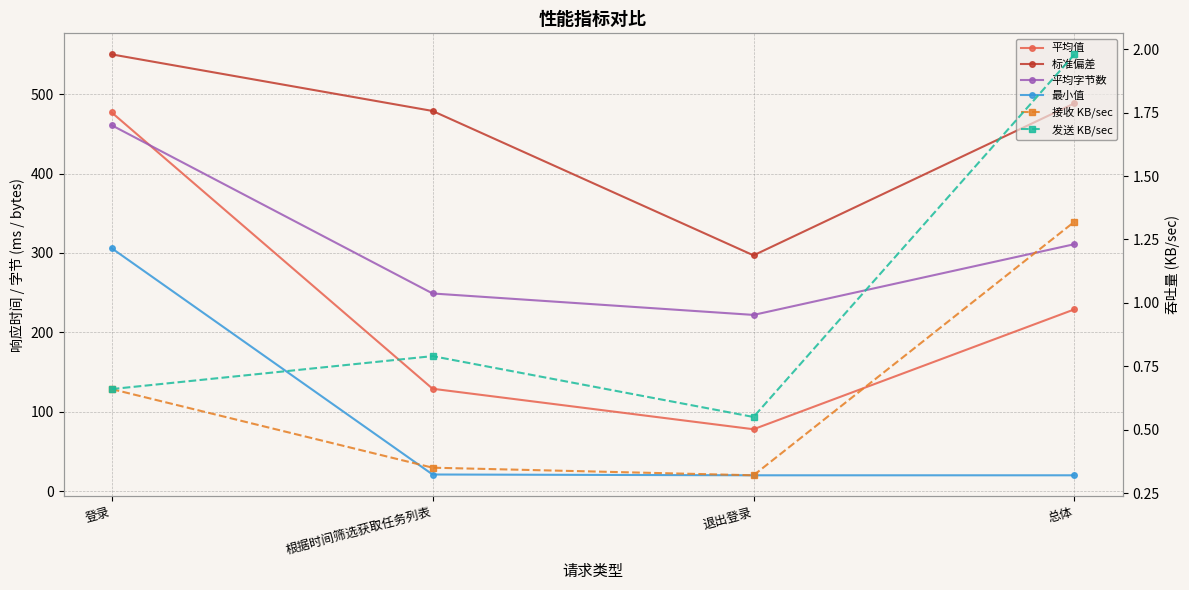

Rank the series by their maximum value, from highest to lowest.

标准偏差, 平均值, 平均字节数, 最小值, 发送 KB/sec, 接收 KB/sec